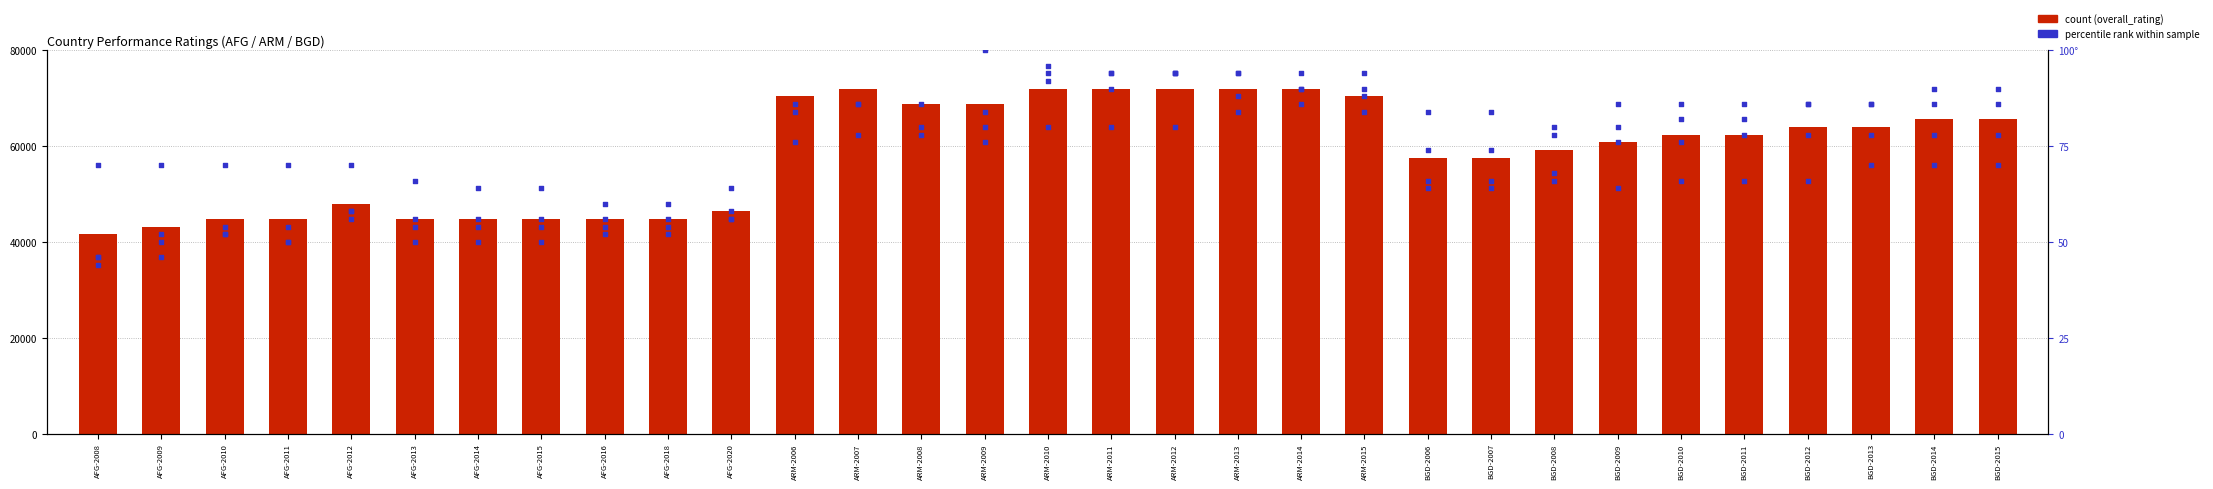

What is the total value across all series at AFG-2008?

41806